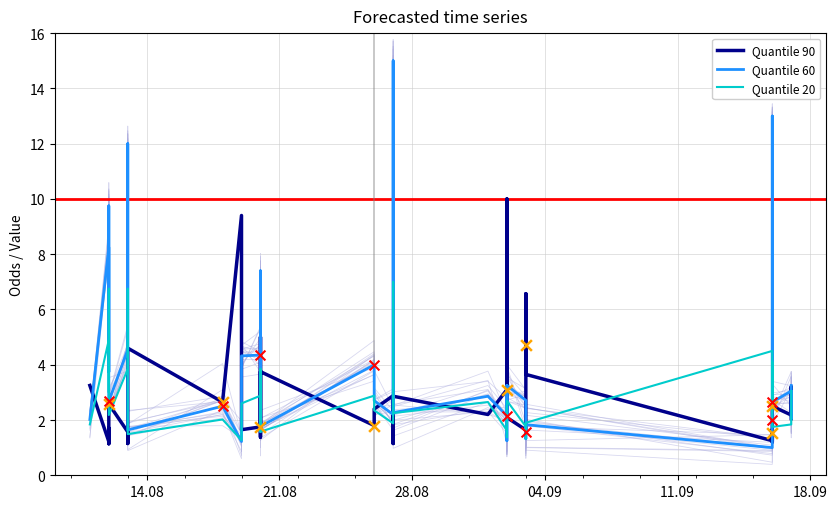

Is the value of Quantile 60 at 22 greater than the value of Quantile 90 at 28.08?

Yes